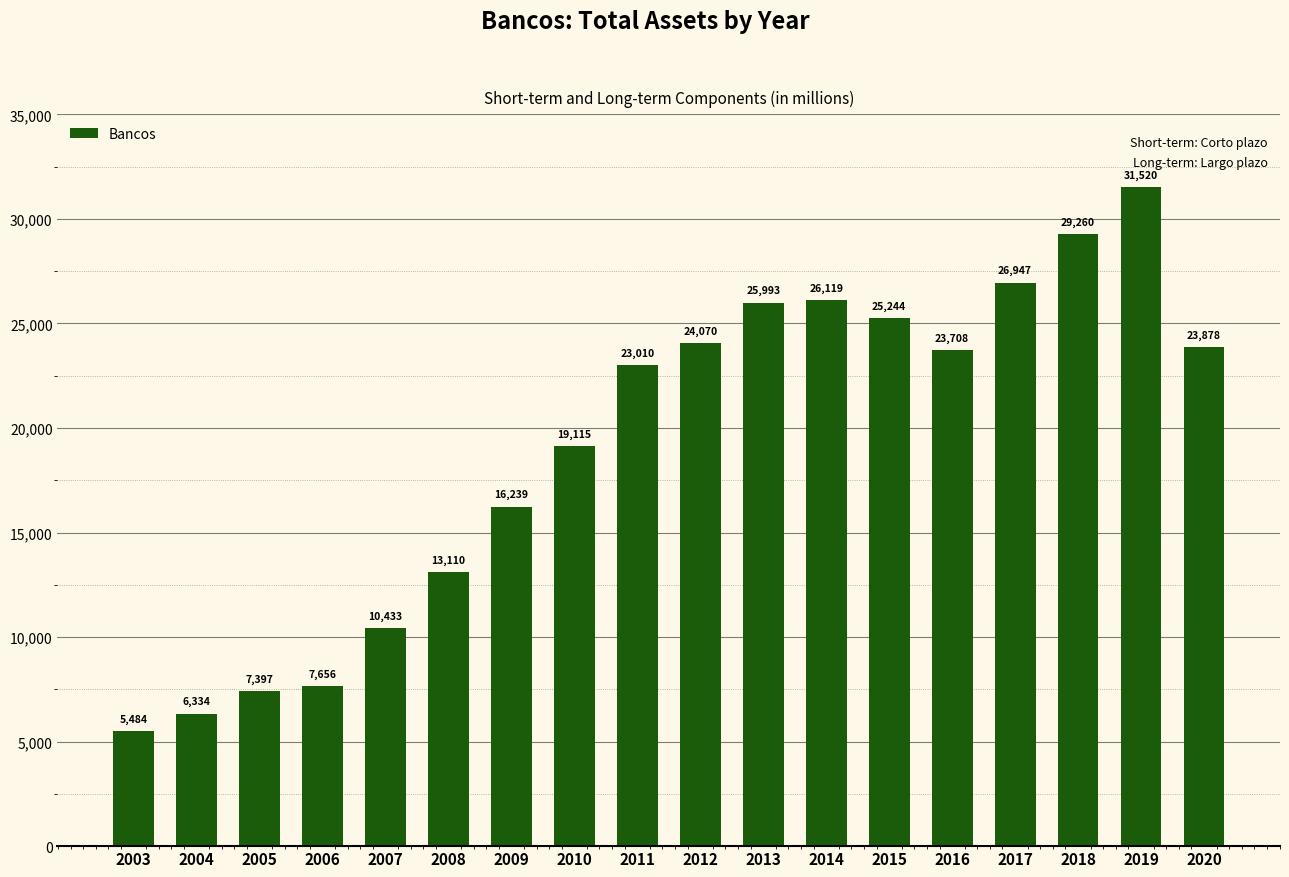

At which category does the chart reach its minimum across all series?

2003